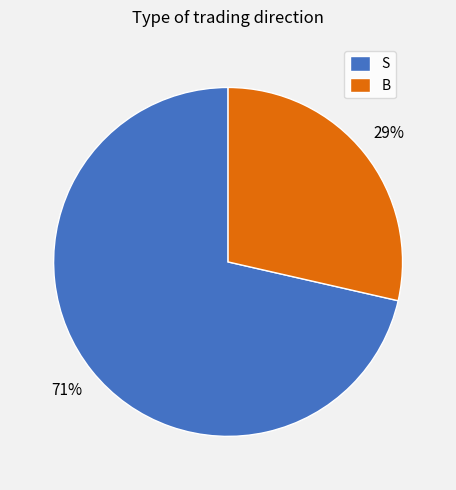

Which slice is the largest?

S